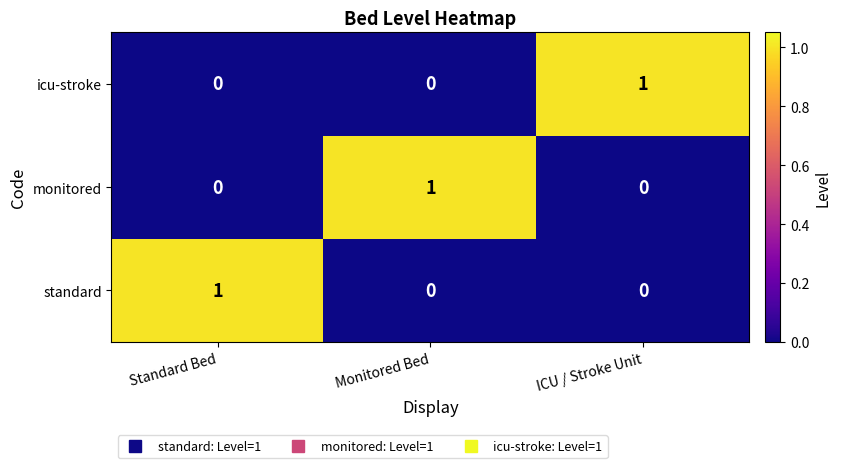

Reading left to right, list all the values displayed in this chart.

icu-stroke: Standard Bed=0	Monitored Bed=0	ICU / Stroke Unit=1
monitored: Standard Bed=0	Monitored Bed=1	ICU / Stroke Unit=0
standard: Standard Bed=1	Monitored Bed=0	ICU / Stroke Unit=0